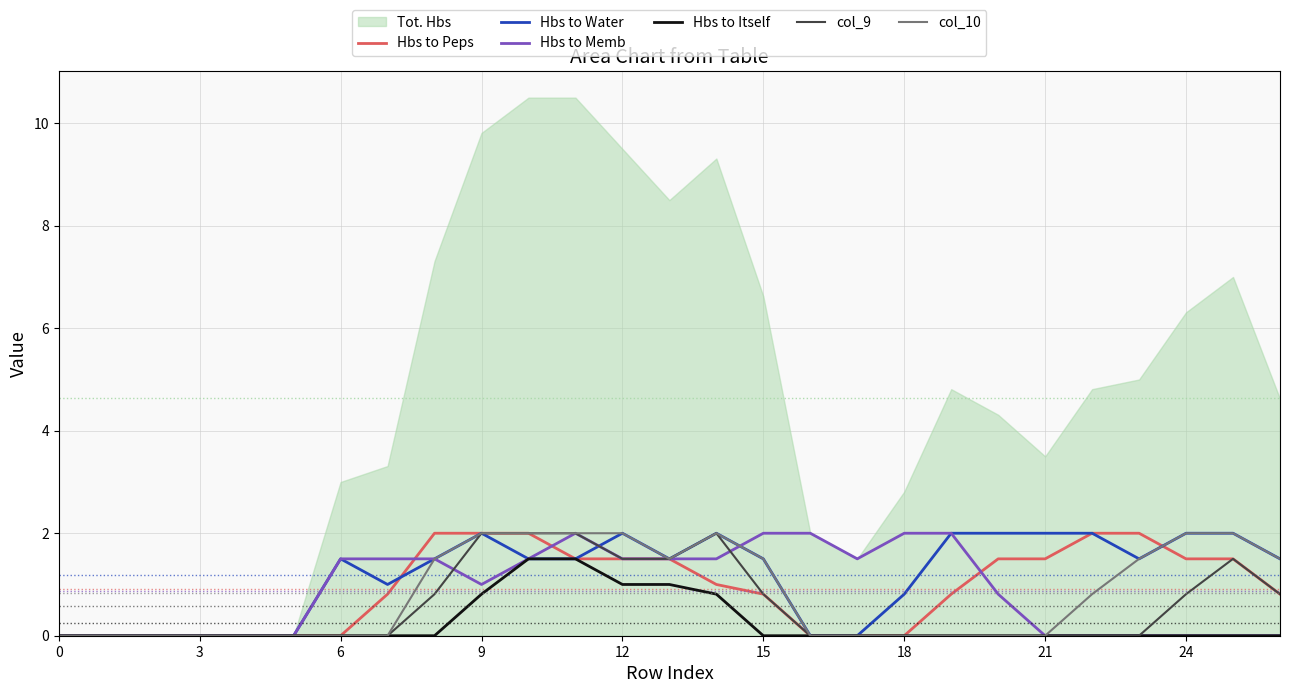

At how many categories does at least one series exceed 1?

21